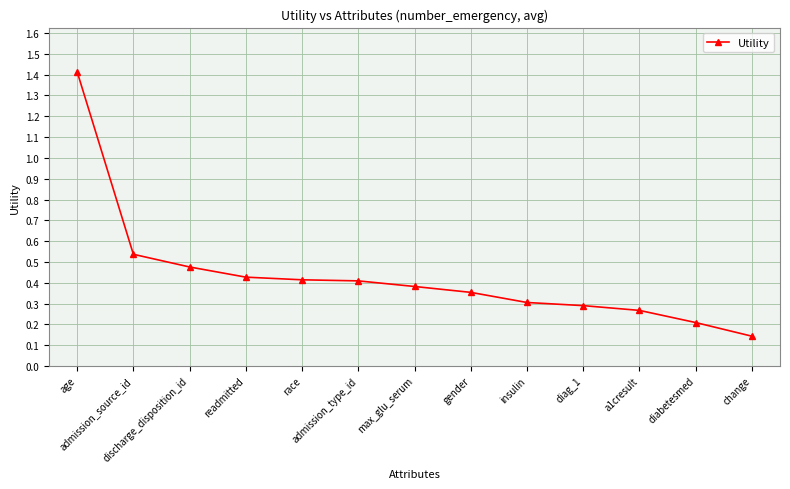

What is the sum of the values at race and admission_type_id?

0.8